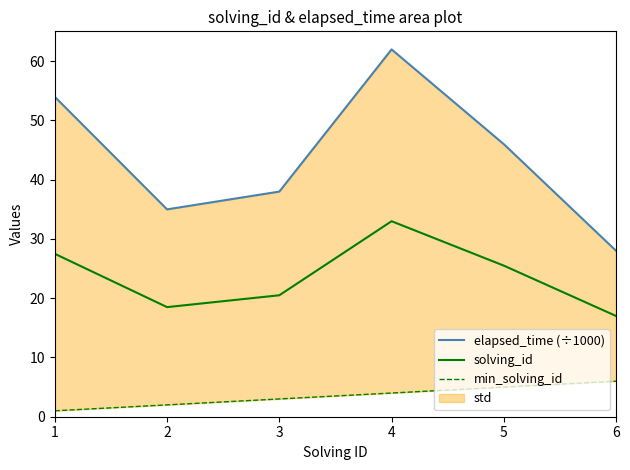

What is the greatest value displayed?

62.0